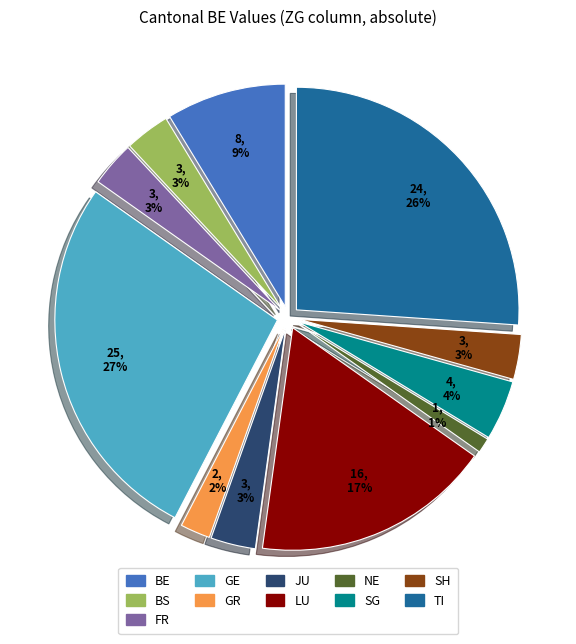

Is there a majority slice in this chart?

No